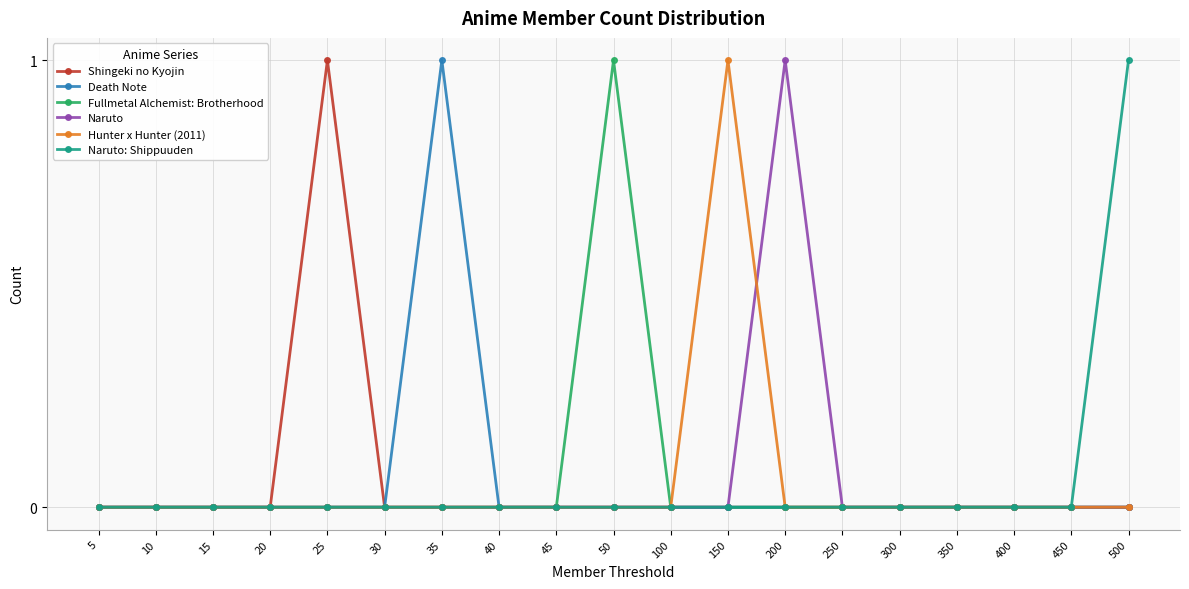

At which label does Fullmetal Alchemist: Brotherhood reach its peak?

50